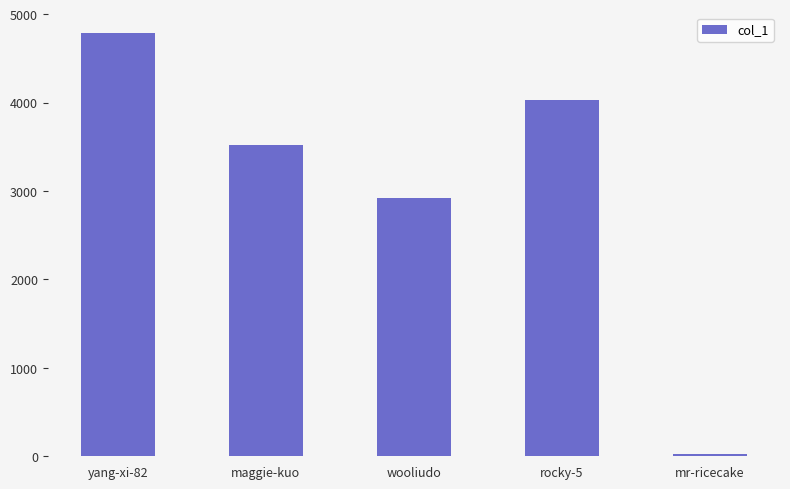

What is the greatest value displayed?

4783